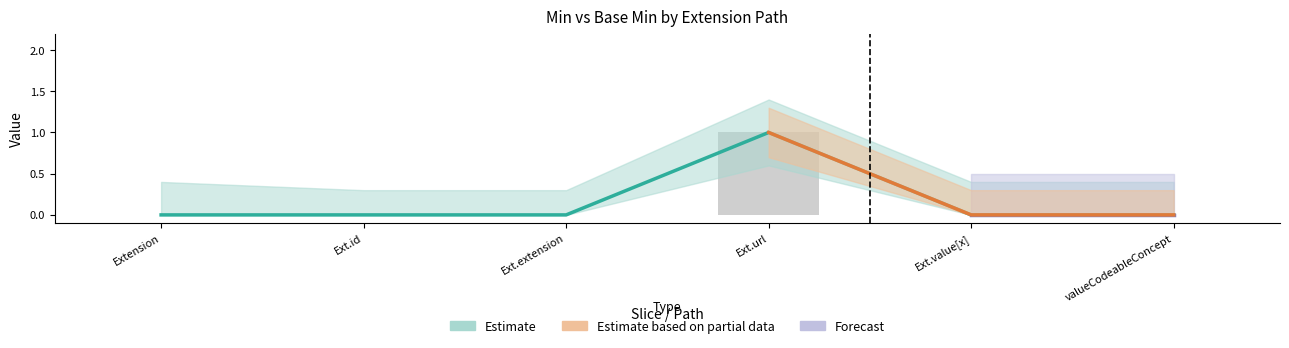

Which has a higher value, Ext.value[x] or Ext.id?

Ext.value[x]